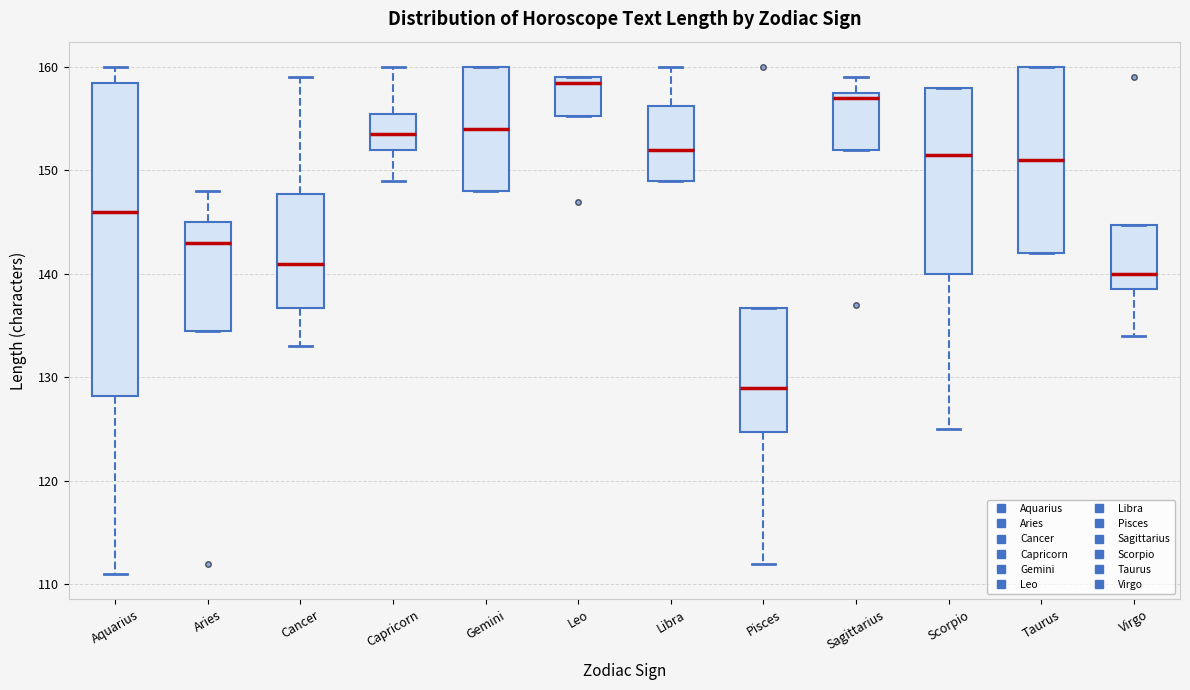

Which box has the highest median line?

Leo